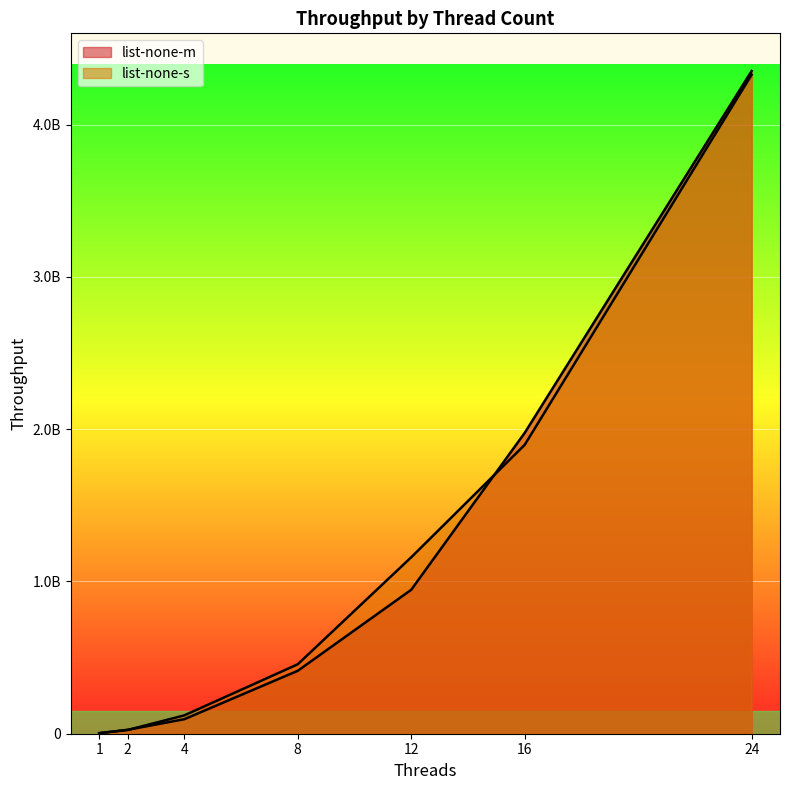

The list-none-m series shows 2749950527 at 16. True or false?

False